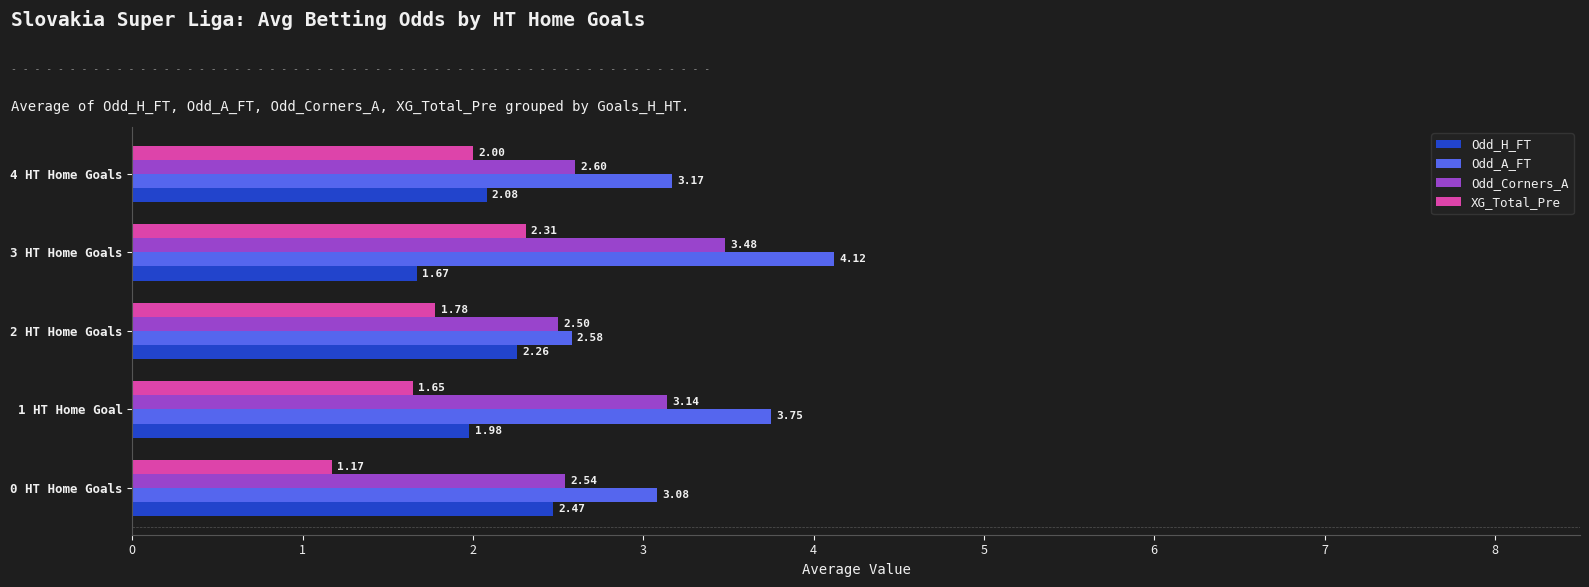

Rank the series by their average value, from highest to lowest.

Odd_A_FT, Odd_Corners_A, Odd_H_FT, XG_Total_Pre